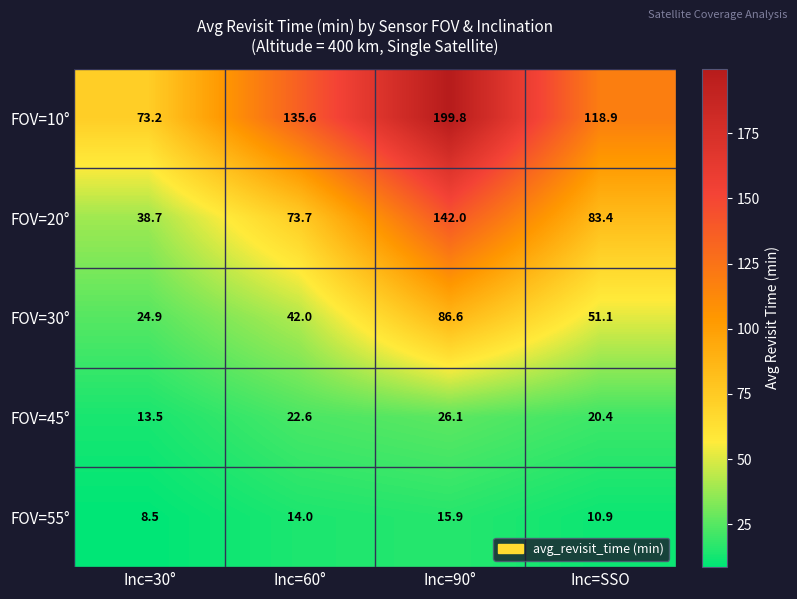

What is the smallest value displayed?

8.5